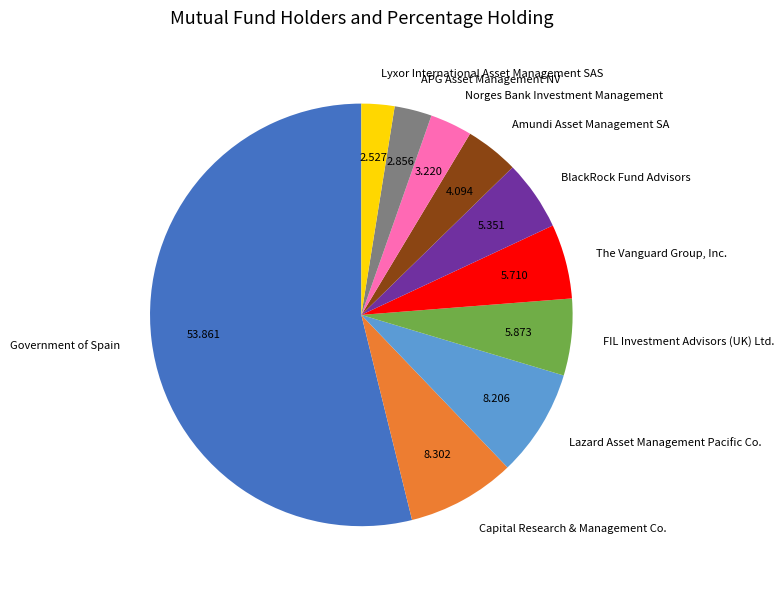

Do The Vanguard Group, Inc. and FIL Investment Advisors (UK) Ltd. together represent more than half of the pie?

No